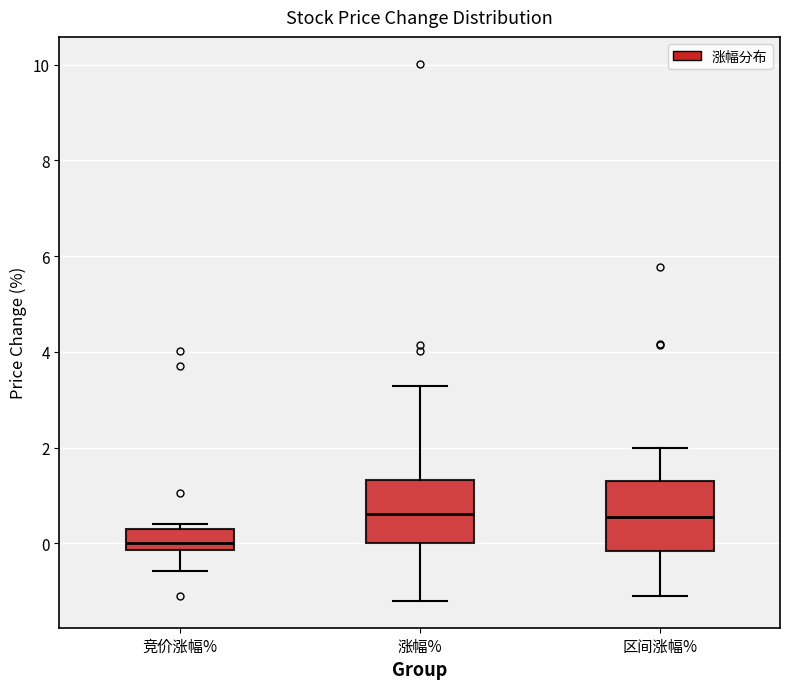

Where does the upper whisker of the box for 区间涨幅% end on the y-axis? The values are not printed on the chart, so give them approximately, as read against the axis.

2.0